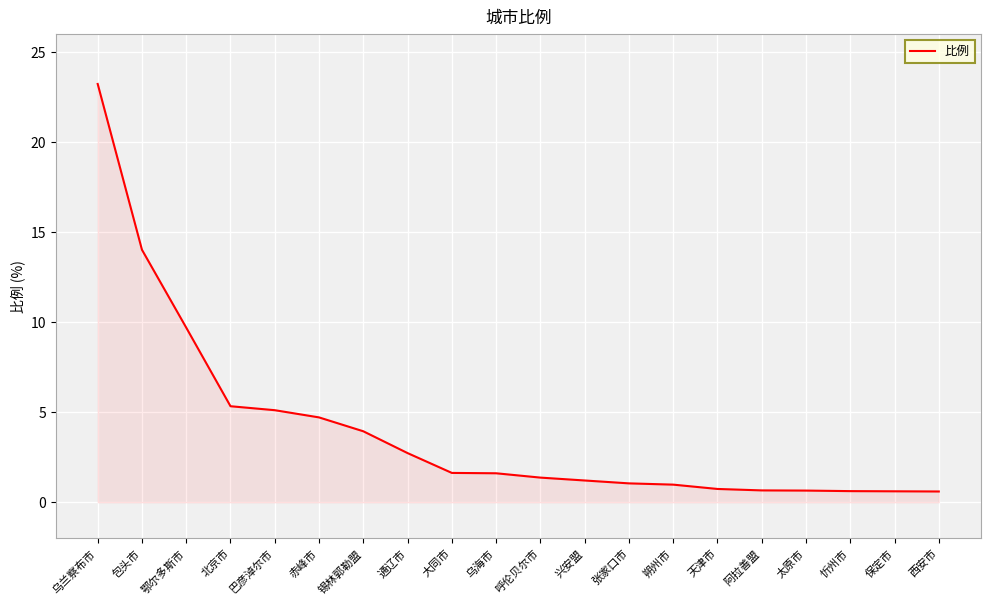

The value at 赤峰市 is 7.4. True or false?

False